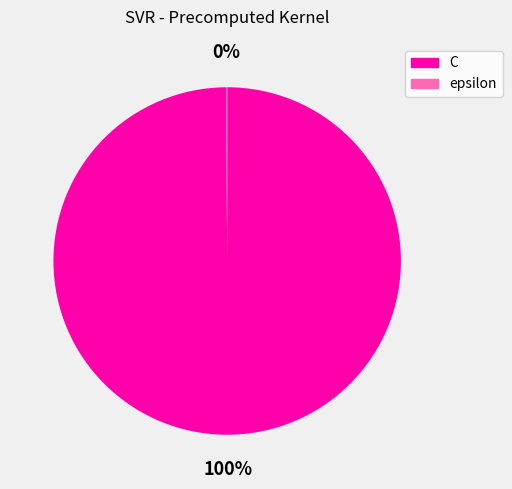

To the nearest percent, what is the average slice percentage?

50%